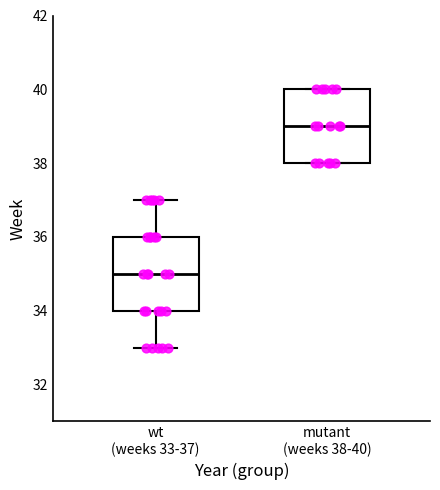

Reading left to right, read every box against the y-axis: the position of its median line, the range the box covers, and the ends of its whiskers. The values are not printed on the chart, so give them approximately, as read against the axis.

wt (weeks 33-37): median 35, box 34 to 36, whiskers 33 to 37
mutant (weeks 38-40): median 39, box 38 to 40, whiskers 38 to 40